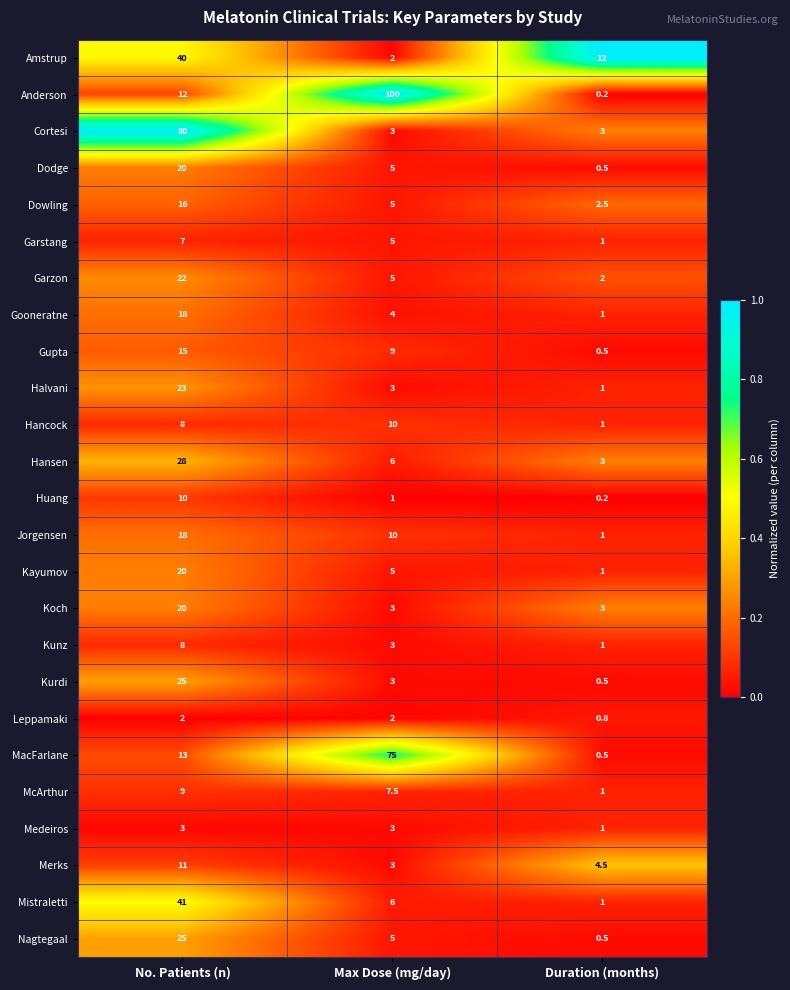

What is the approximate value of Halvani at Max Dose (mg/day)?

3.0